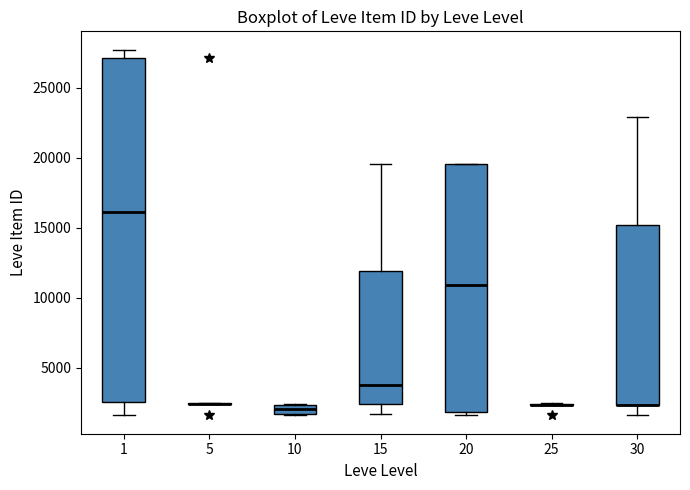

Where does the upper whisker of the box at x = 15 end on the y-axis? The values are not printed on the chart, so give them approximately, as read against the axis.

19500